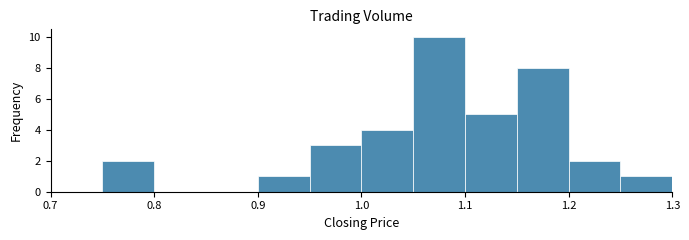

Over which range of the x-axis is the bar tallest?

1.05 to 1.10